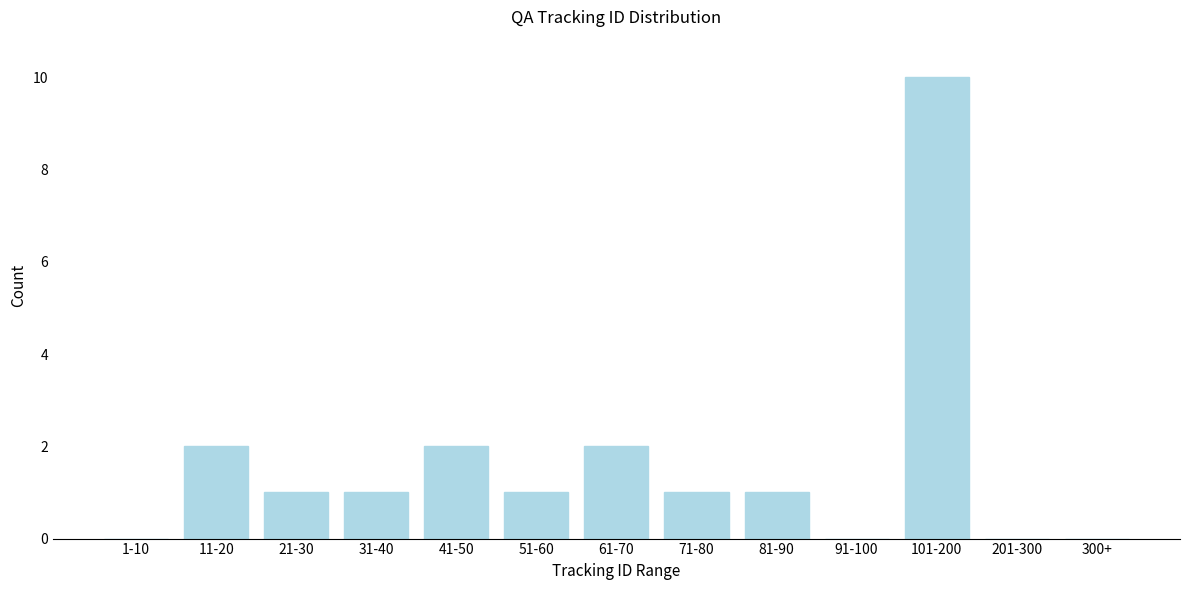

Reading left to right, list all the values displayed in this chart.

1-10=0	11-20=2	21-30=1	31-40=1	41-50=2	51-60=1	61-70=2	71-80=1	81-90=1	91-100=0	101-200=10	201-300=0	300+=0